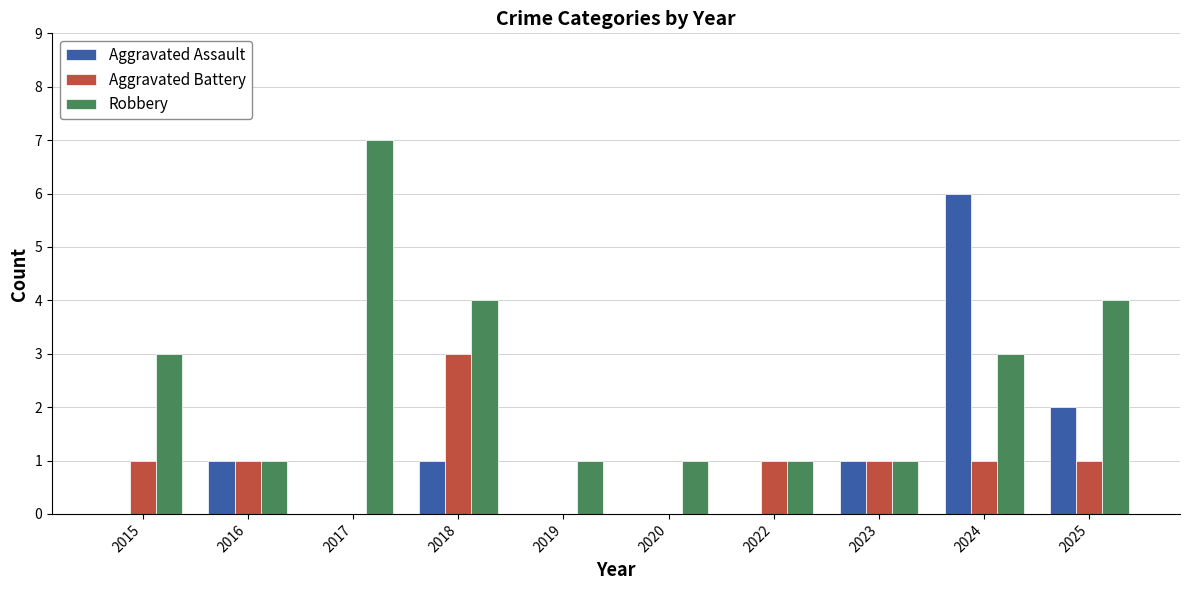

At which category does the chart reach its peak across all series?

2017